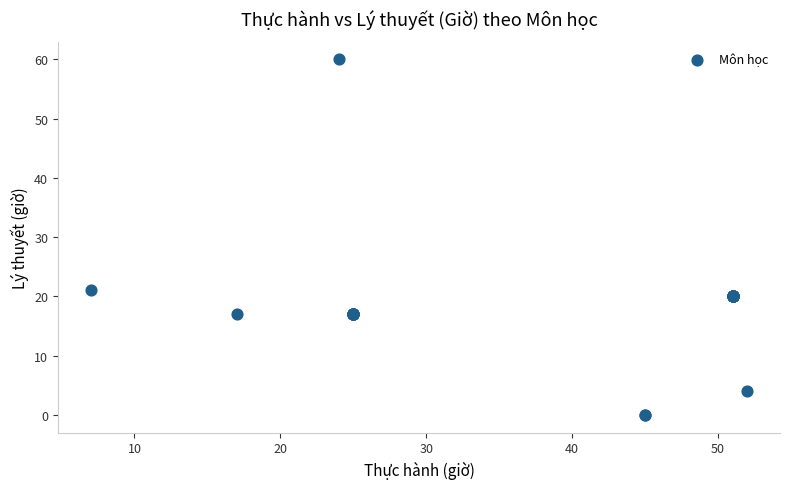

What Y value in the scatter plot is closest to 30?

21